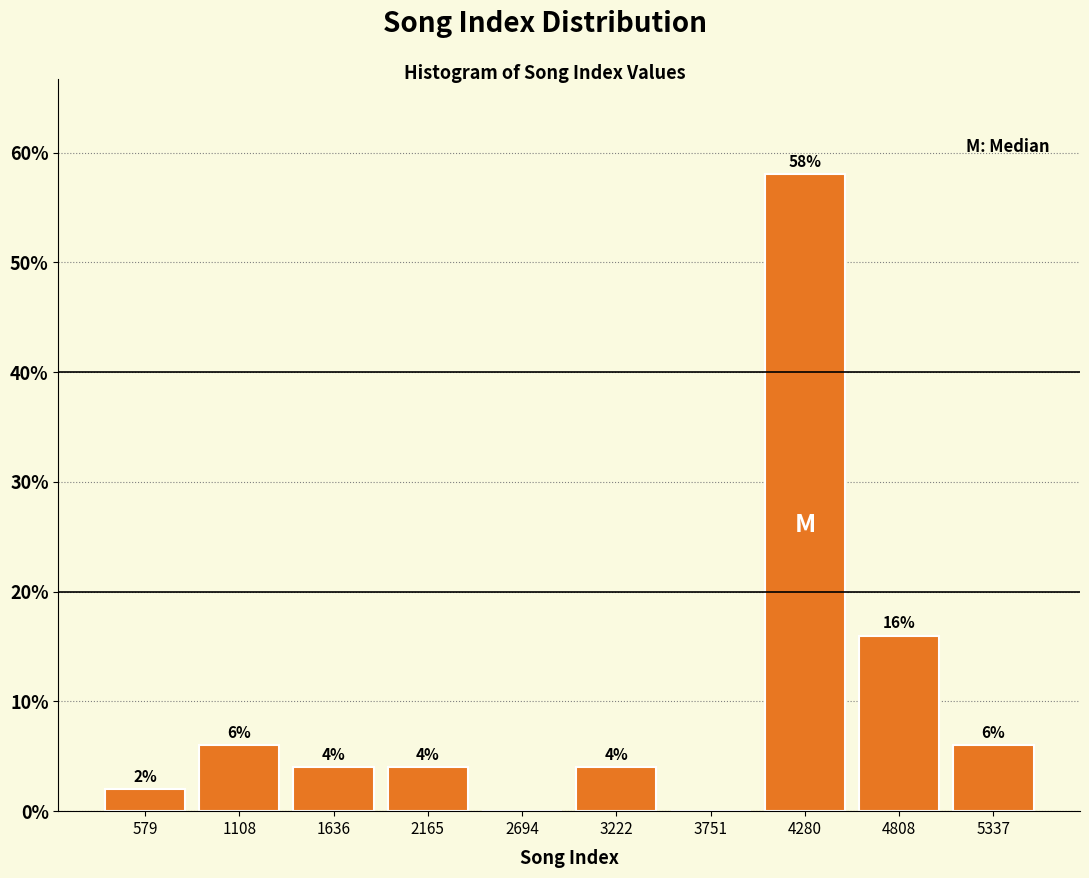

Over which range of the x-axis is the bar tallest?

4000 to 4500